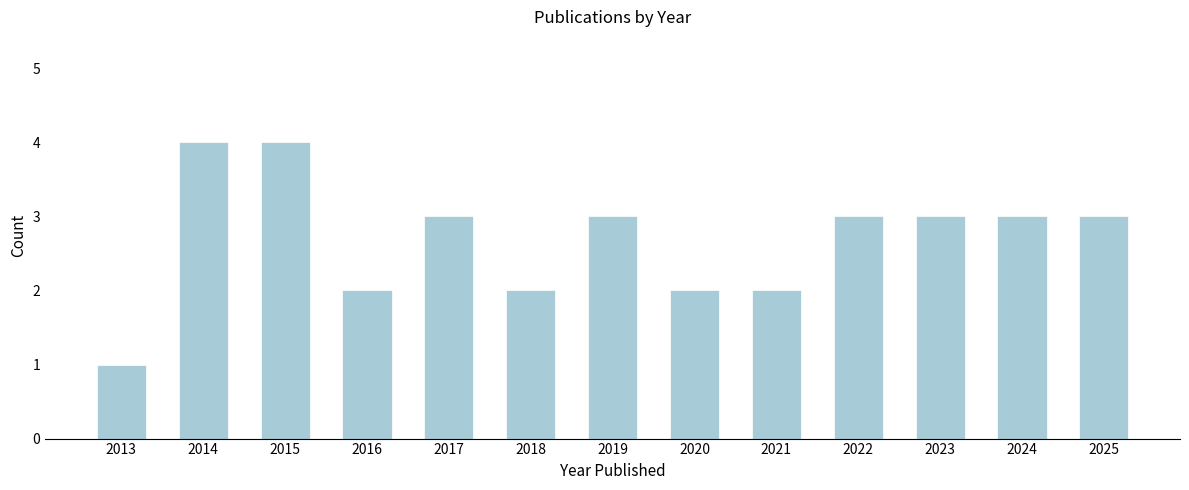

Reading left to right, list all the values displayed in this chart.

1	4	4	2	3	2	3	2	2	3	3	3	3